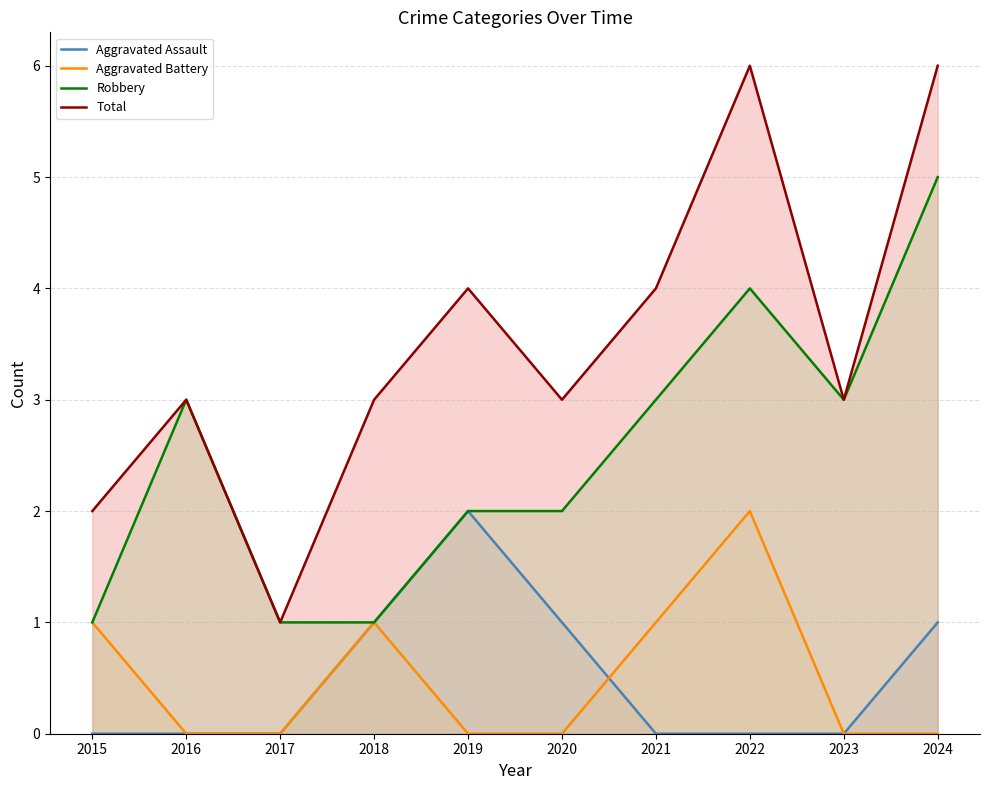

How many series are shown in this chart?

4